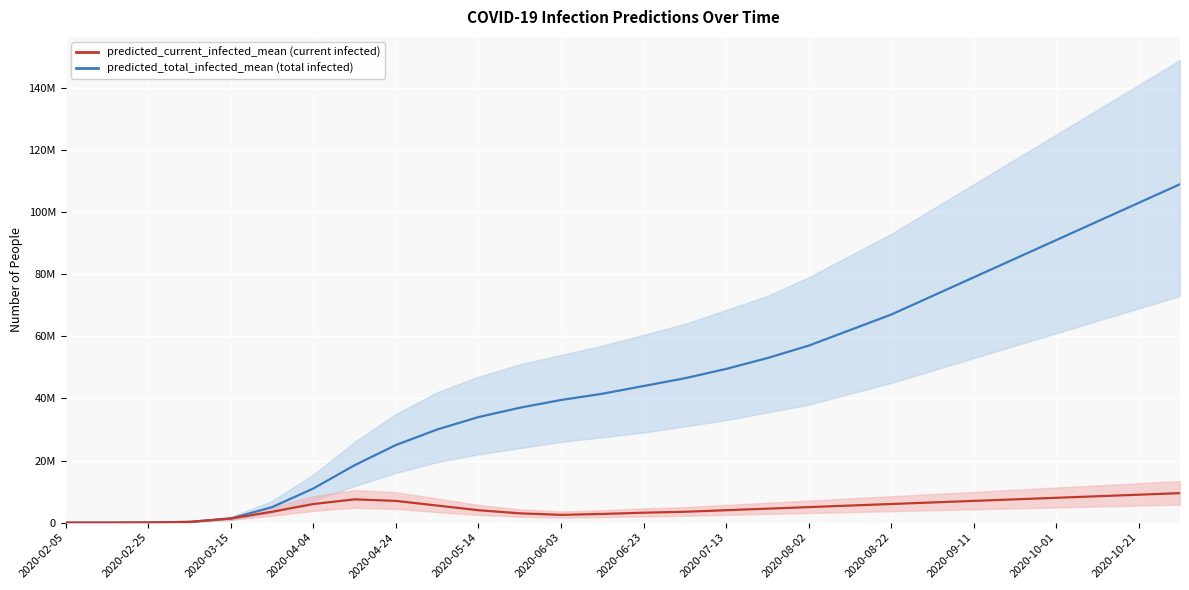

Rank the series by their maximum value, from highest to lowest.

predicted_total_infected_mean, predicted_current_infected_mean